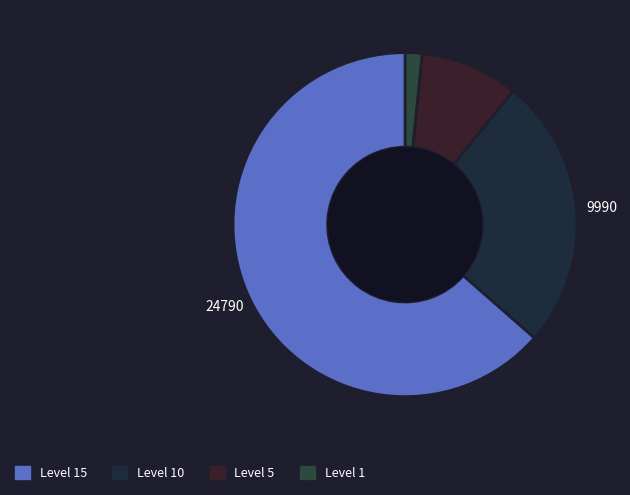

What is the largest slice in the pie chart?

Level 15